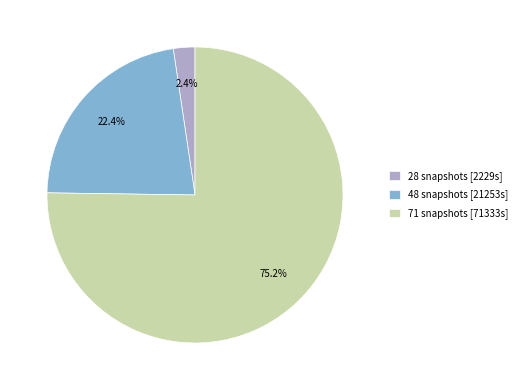

How many slices are in this pie chart?

3